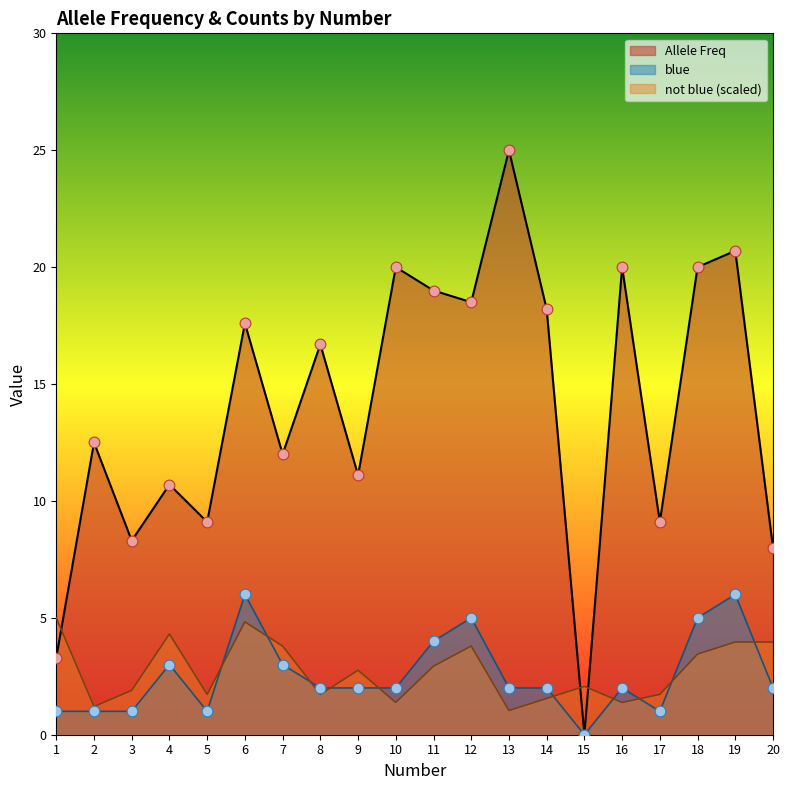

At how many categories does at least one series exceed 7?

18